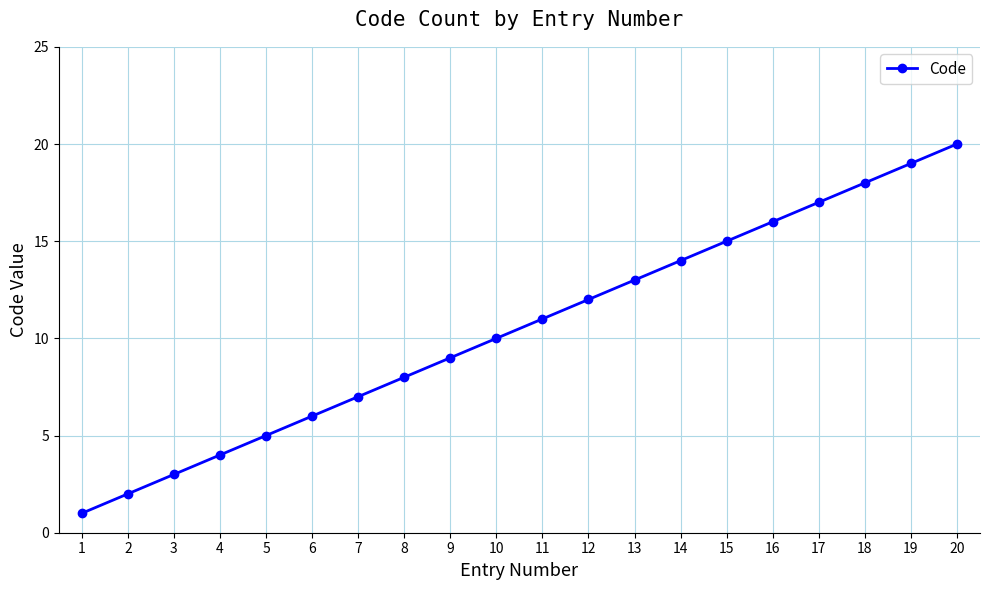

At which category does the chart reach its minimum across all series?

1